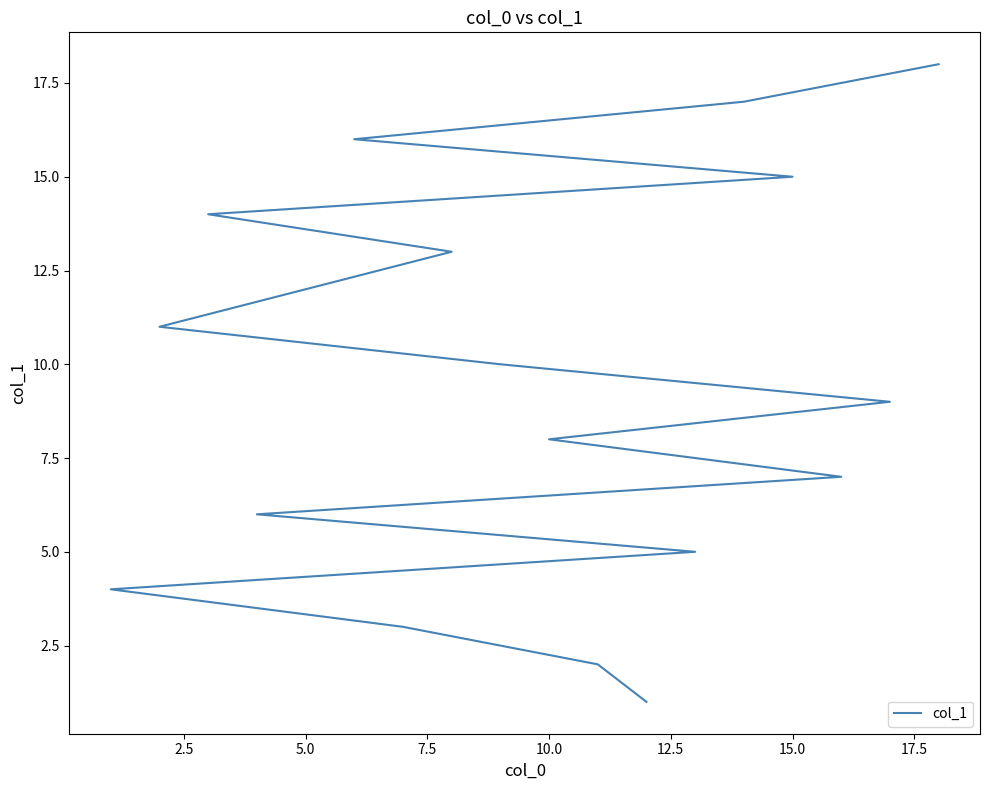

How many series are shown in this chart?

1